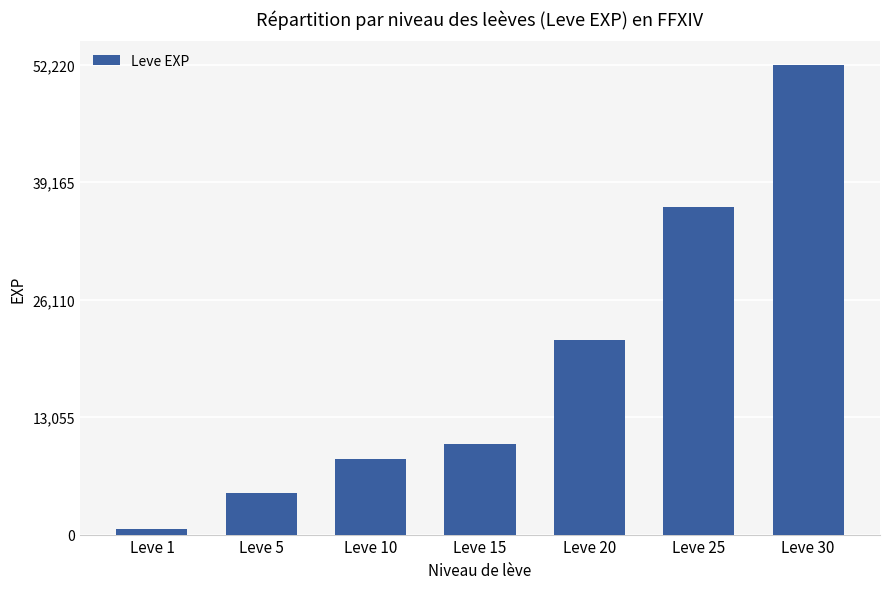

What is the approximate value at Leve 1, to the nearest 50?

650